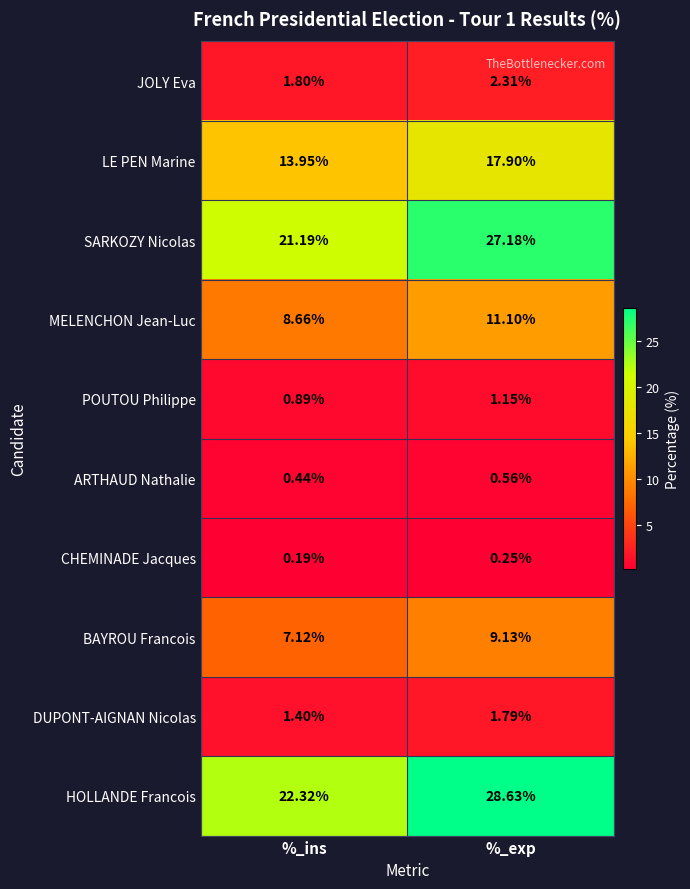

At which category does the chart reach its peak across all series?

%_exp